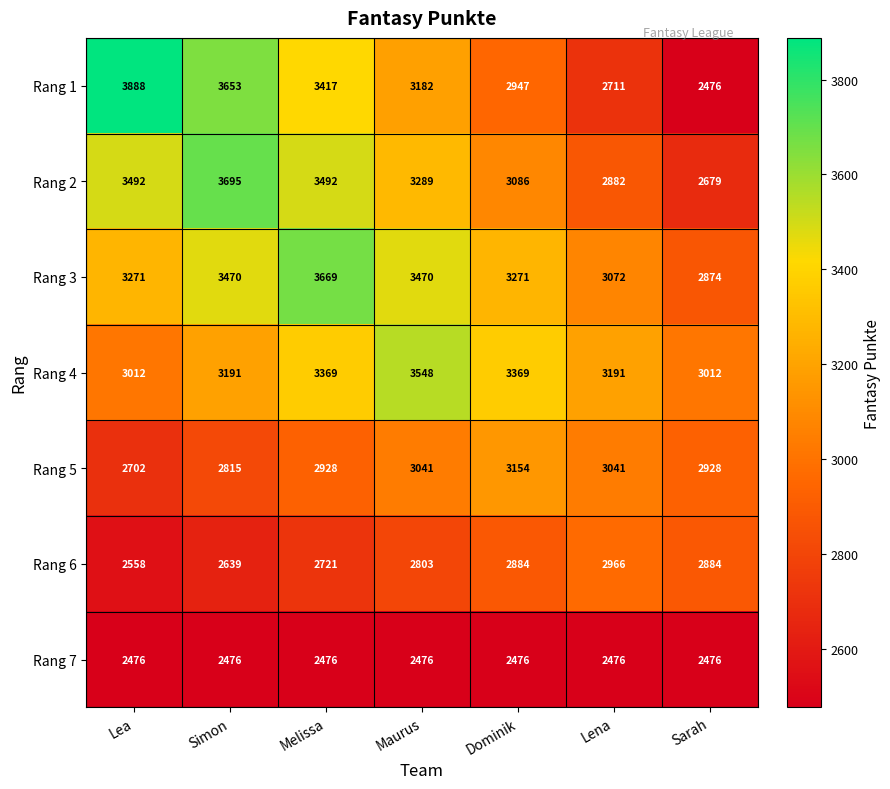

Is it true that Rang 5 equals 1952 at Maurus?

False